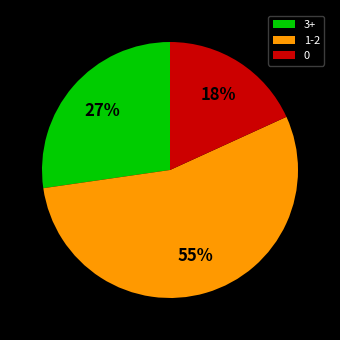

What is the smallest slice in the pie chart?

0